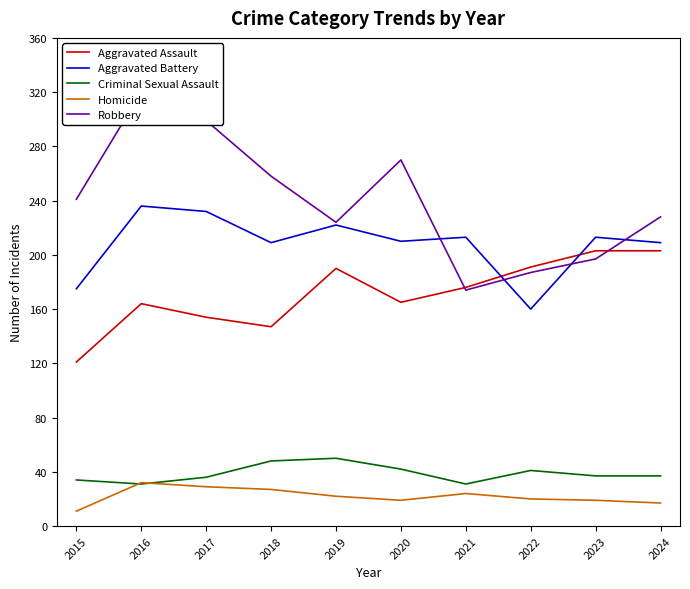

Count the number of categories in the chart.

10